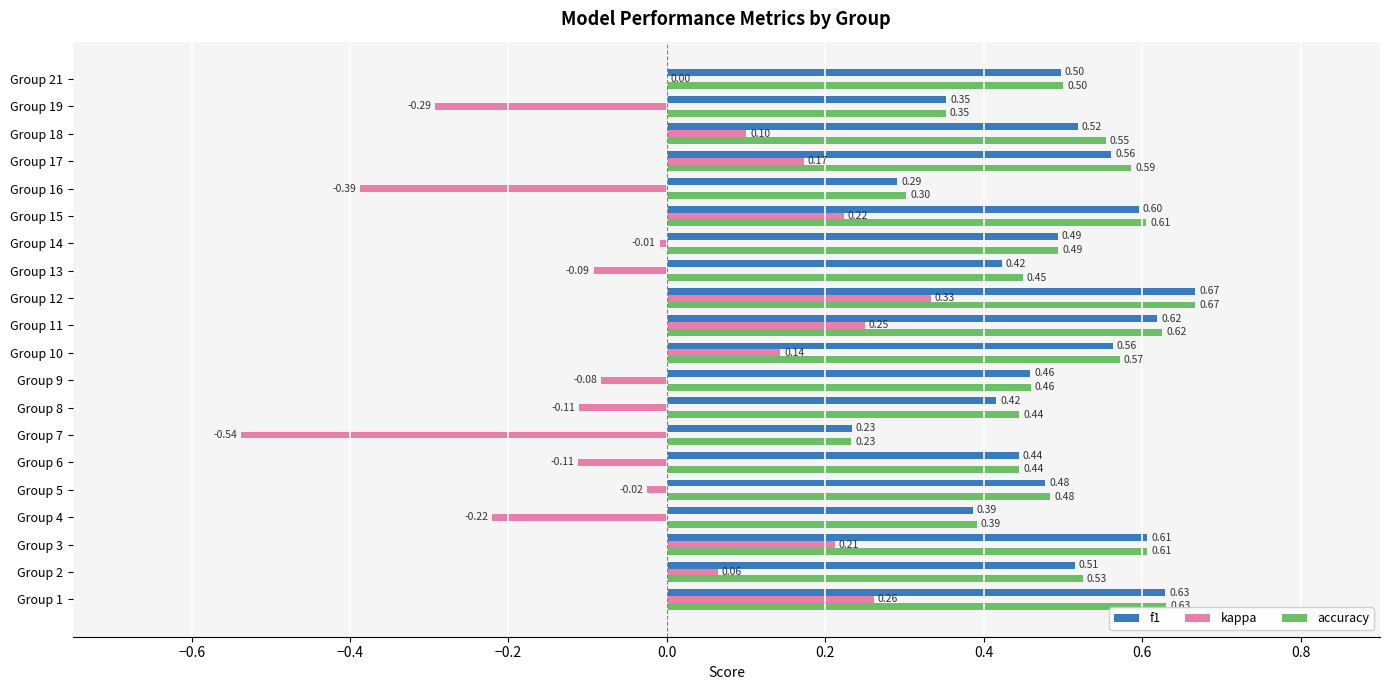

At which category is the sum across all series the highest?

Group 12